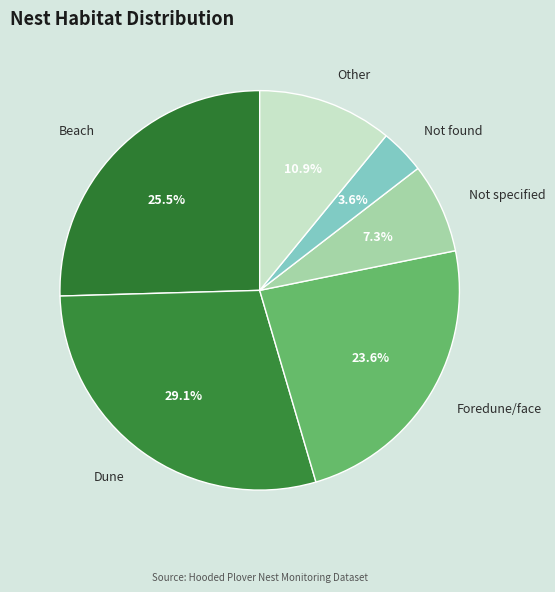

Count the number of slices in the pie.

6